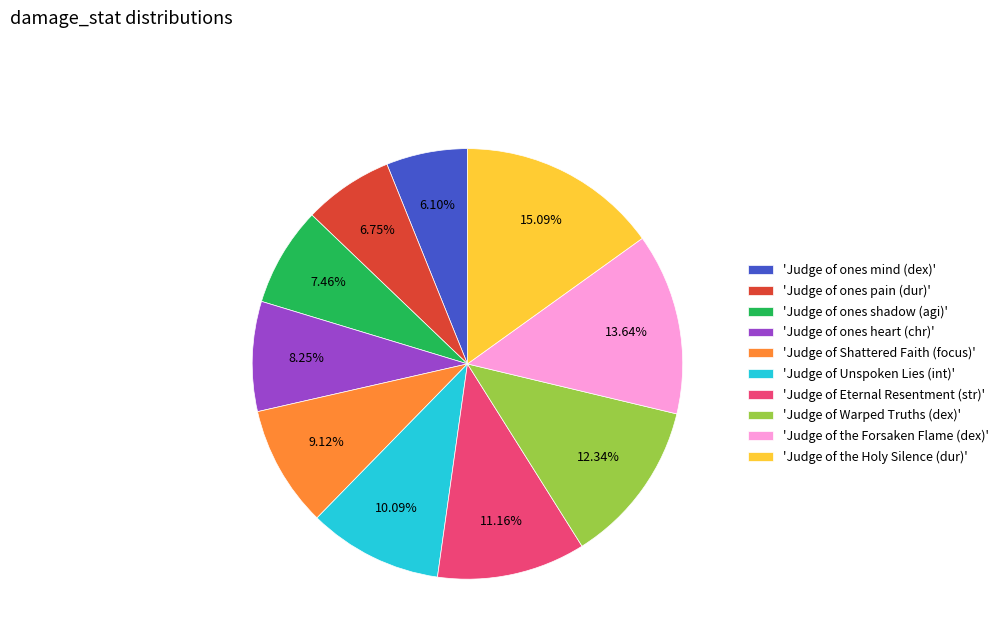

Do 'Judge of the Forsaken Flame (dex)' and 'Judge of ones heart (chr)' together represent more than half of the pie?

No